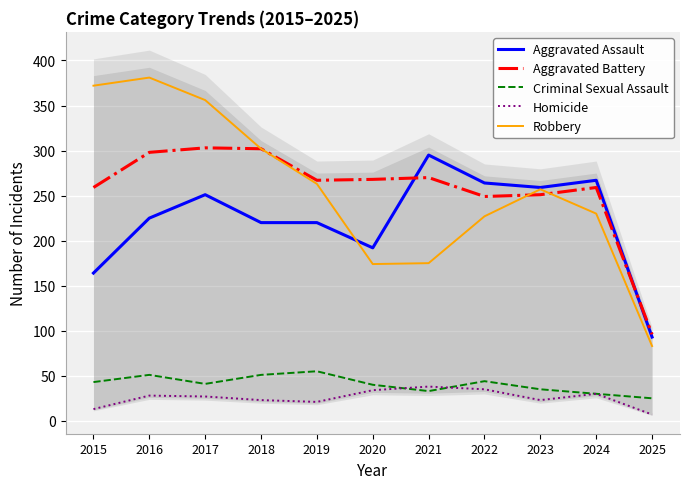

How many series are shown in this chart?

5